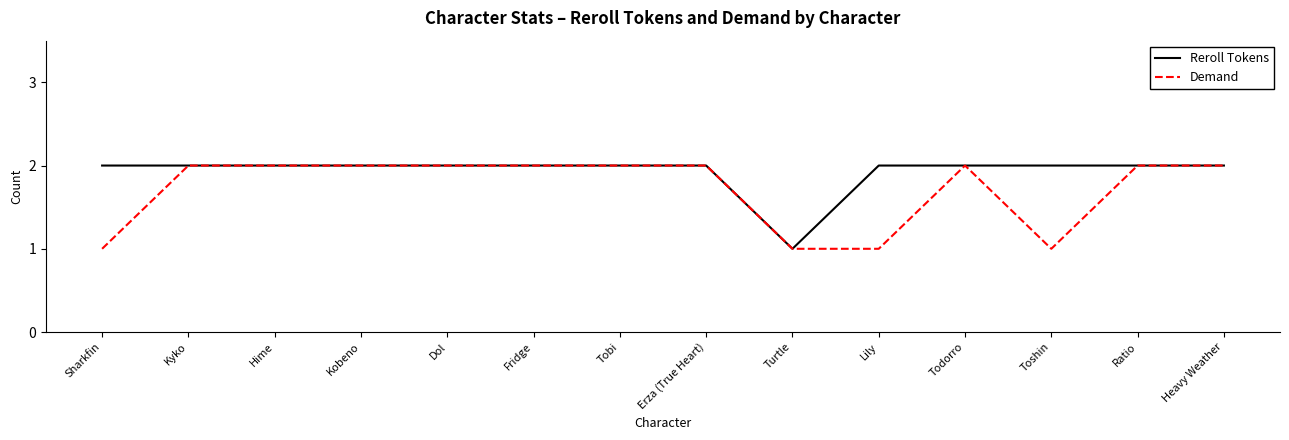

What position from the right is Fridge?

9